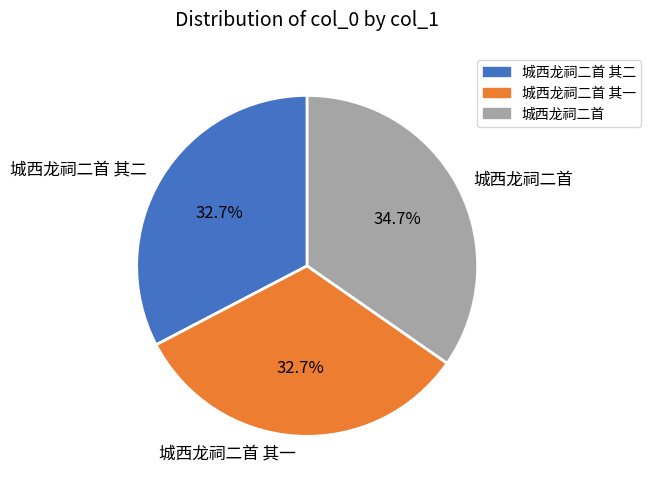

How many slices are in this pie chart?

3